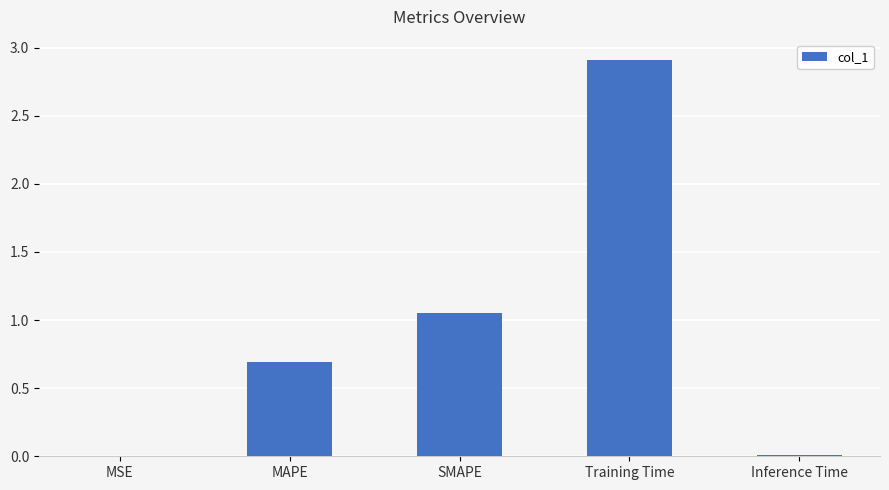

How many data points does each series have?

5